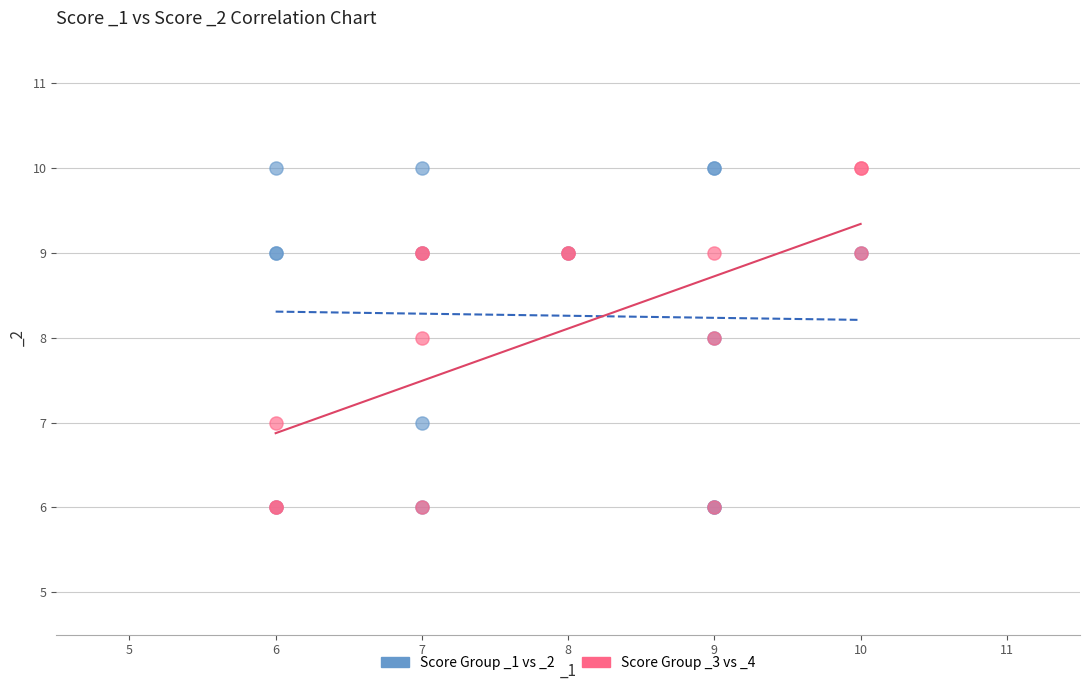

What are all the series names shown in the legend?

Score Group _1 vs _2, Score Group _3 vs _4